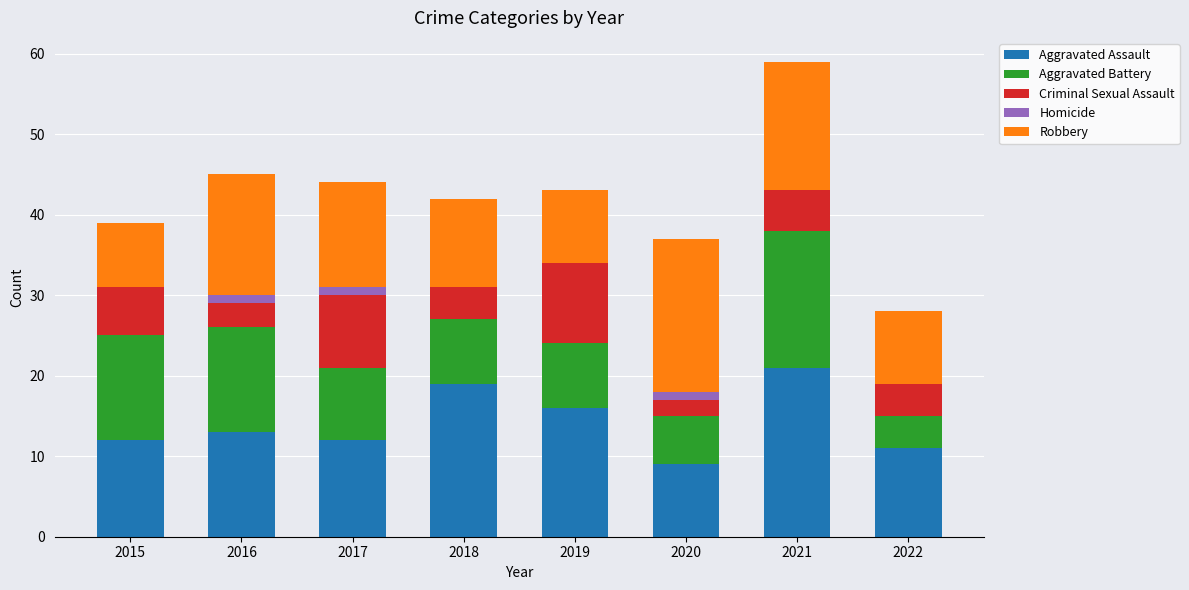

What is the total value across all series at 2018?

42